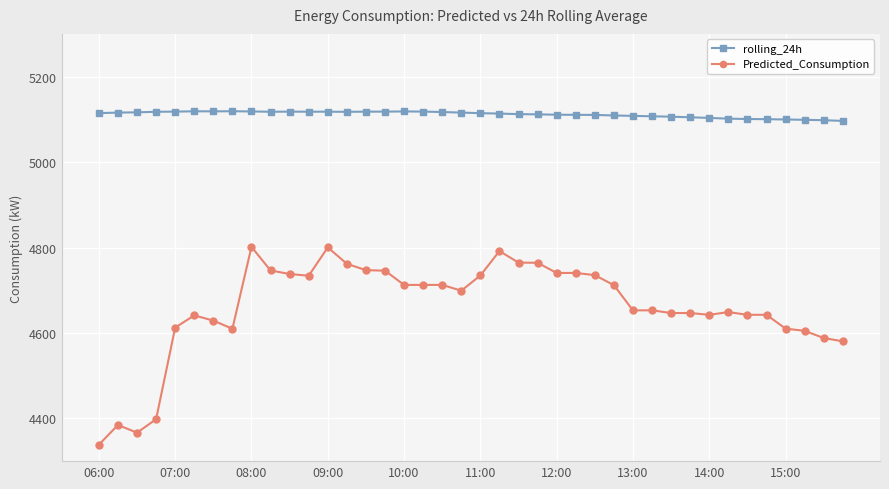

True or false: rolling_24h and Predicted_Consumption cross at least once.

False